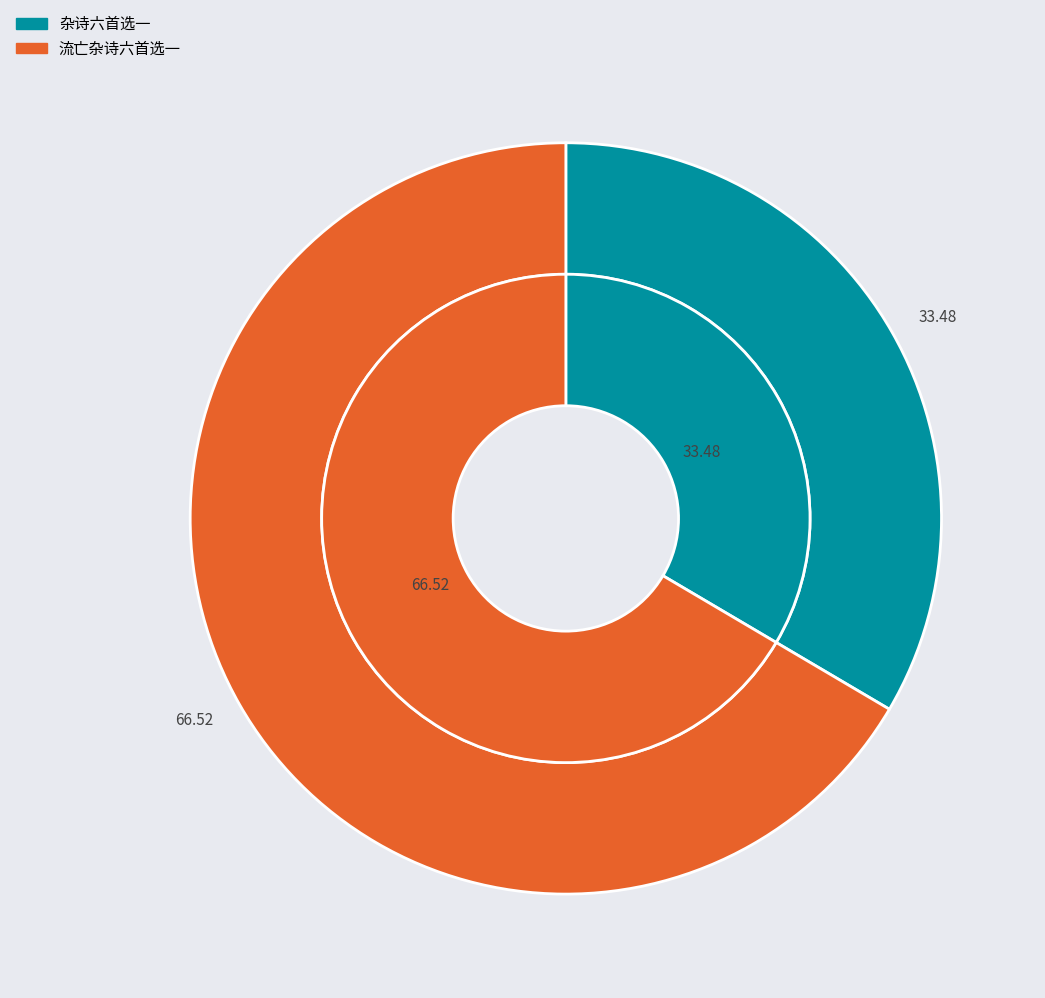

What is the ratio of the value at 杂诗六首选一 to the value at 流亡杂诗六首选一?

0.5